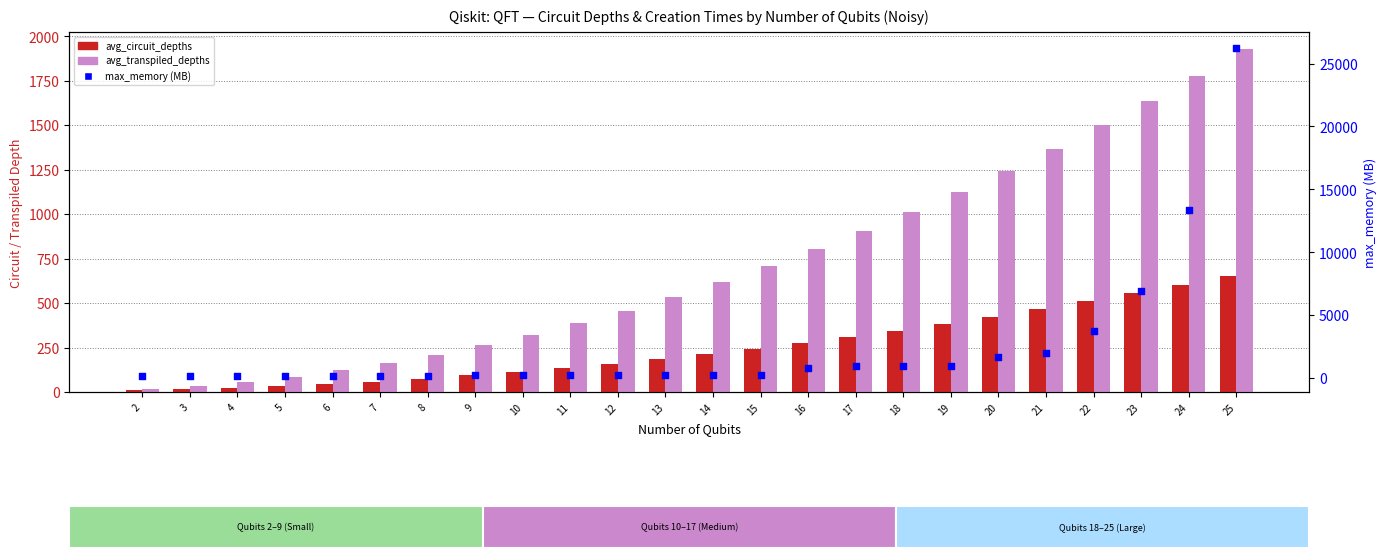

Is the value of avg_circuit_depths at 3 greater than the value of max_memory (MB) at 2?

No